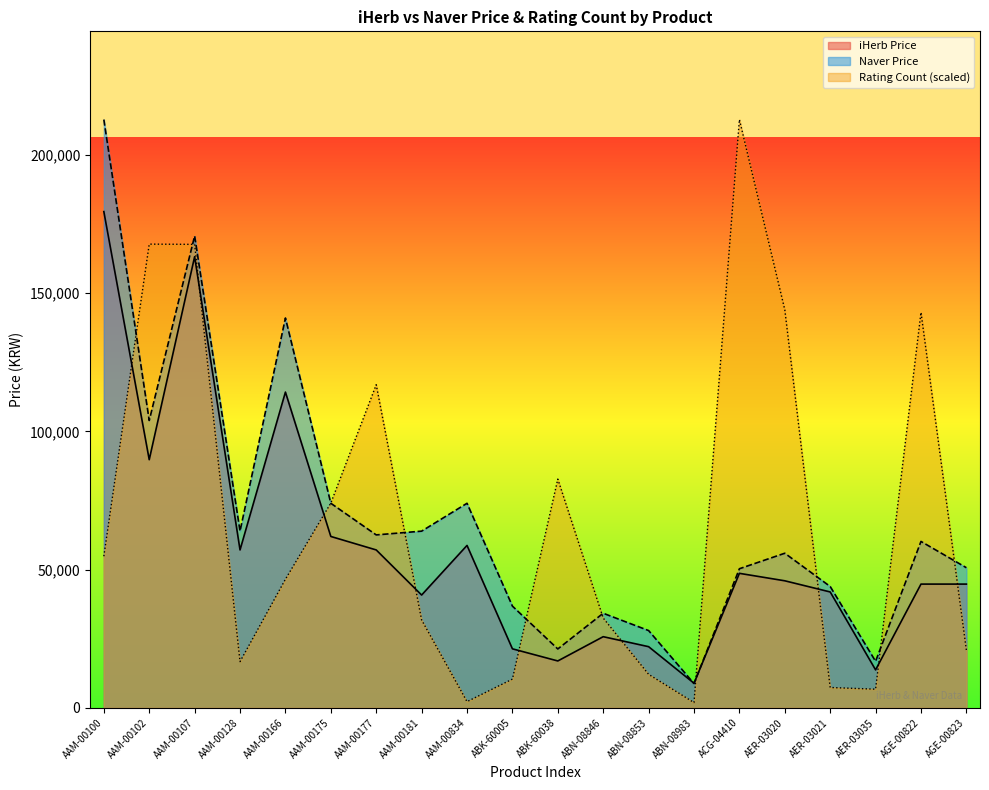

At which label is Naver Price closest to 110795?

AAM-00102